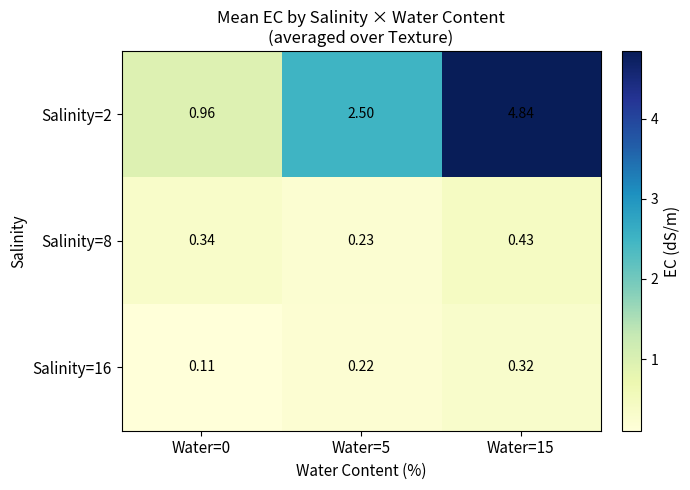

Is the value of Salinity=16 at Water=5 greater than the value of Salinity=8 at Water=15?

No